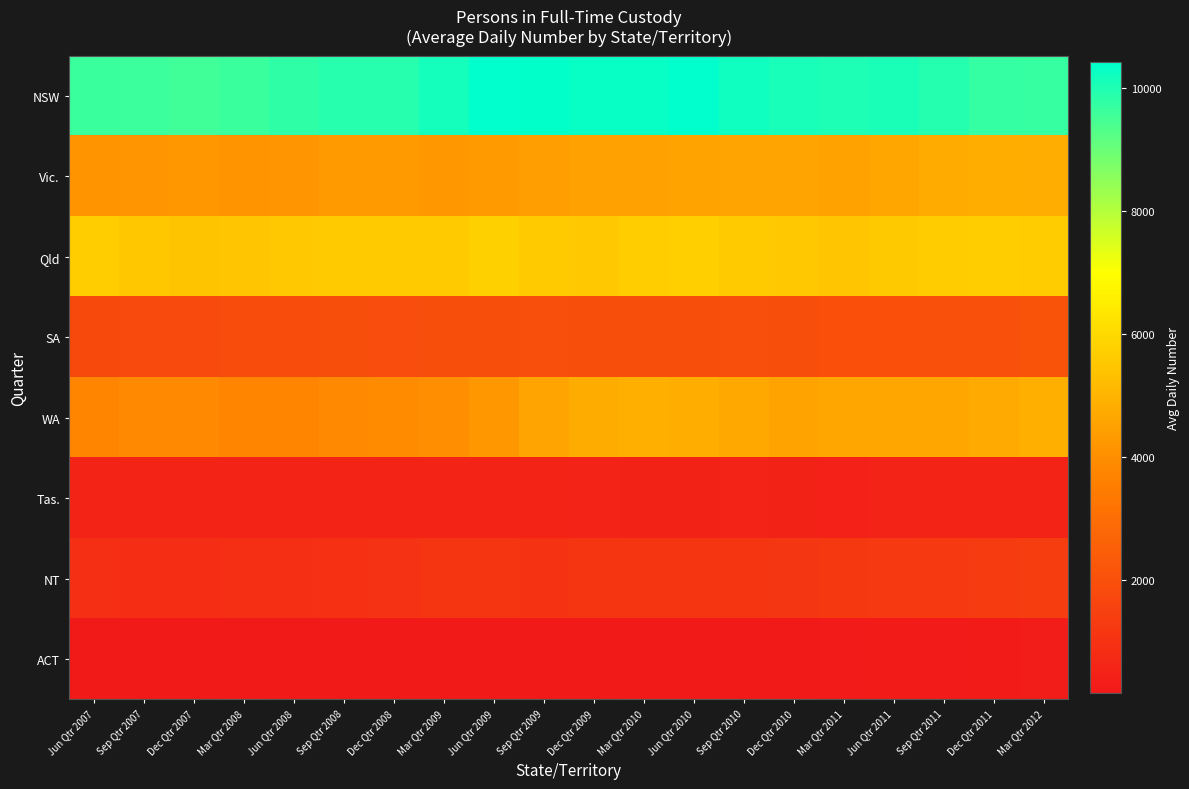

Which has a higher value, Mar Qtr 2008 or Jun Qtr 2008?

Jun Qtr 2008